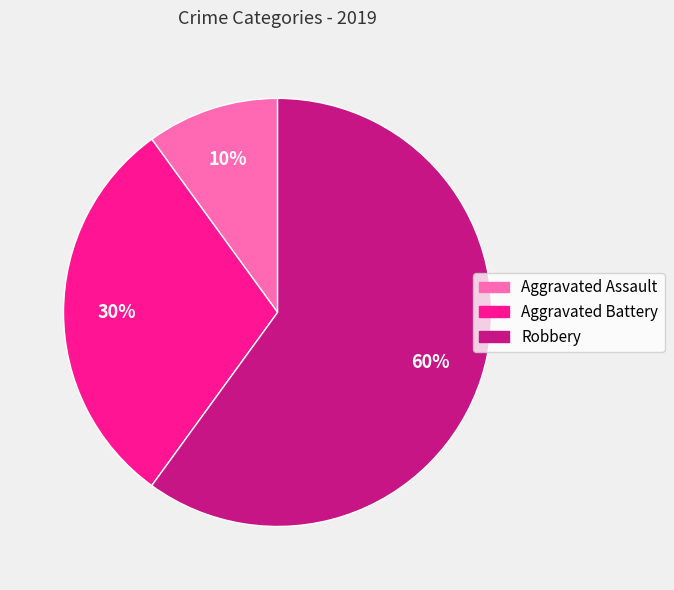

To the nearest percent, what portion does Robbery represent?

60%